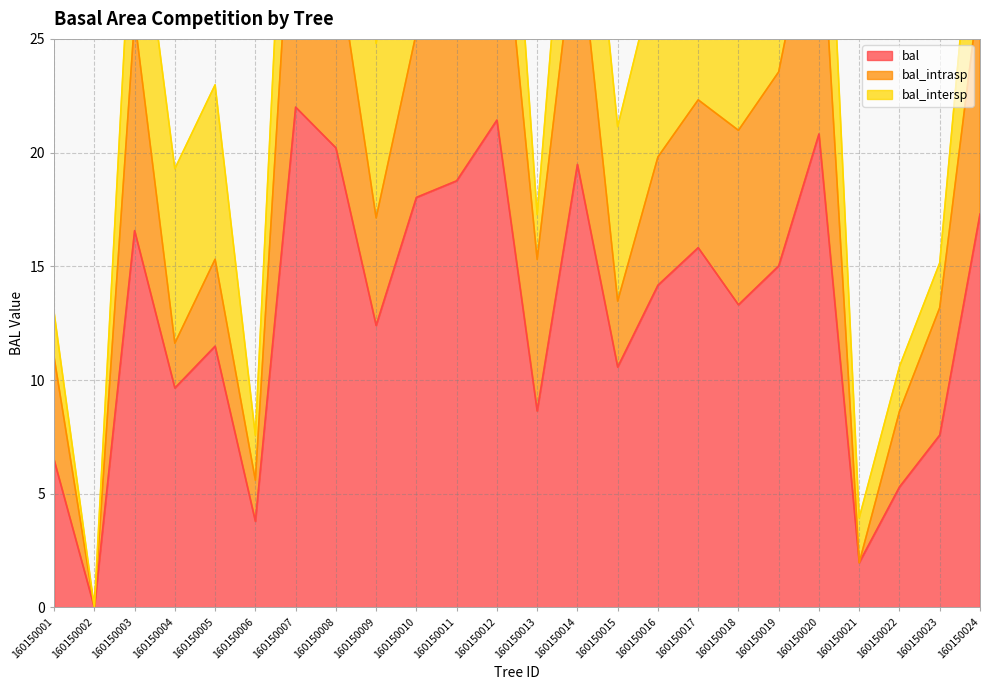

How many lines are shown in the chart?

3